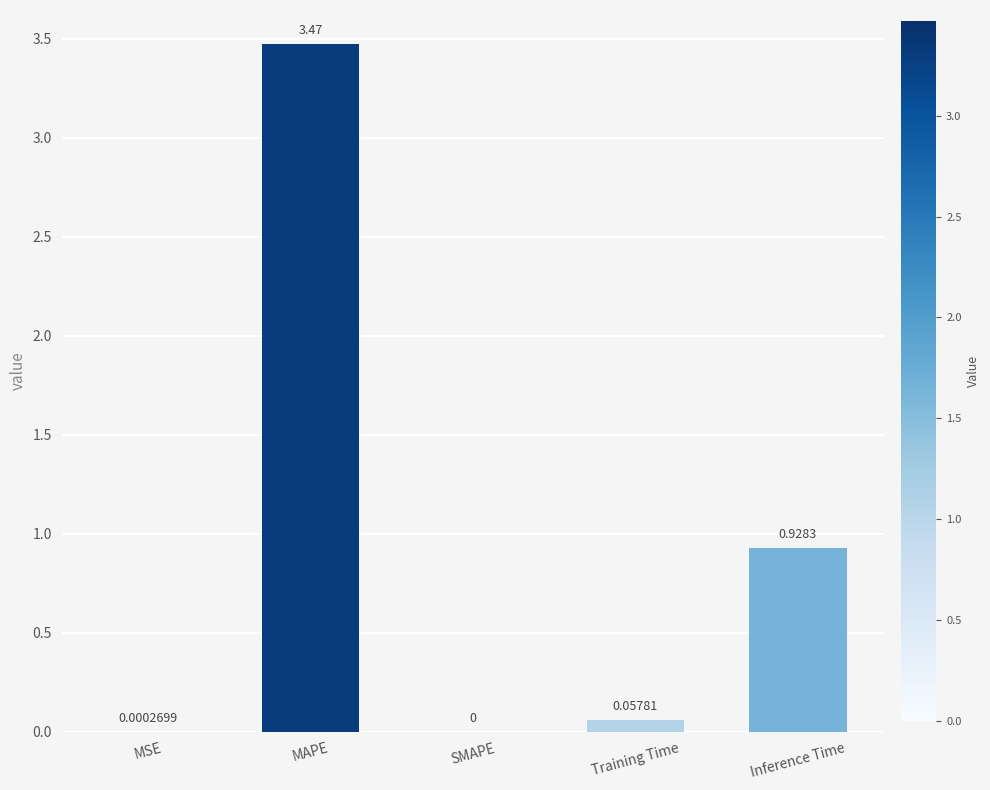

Which category has the highest value across all series?

MAPE